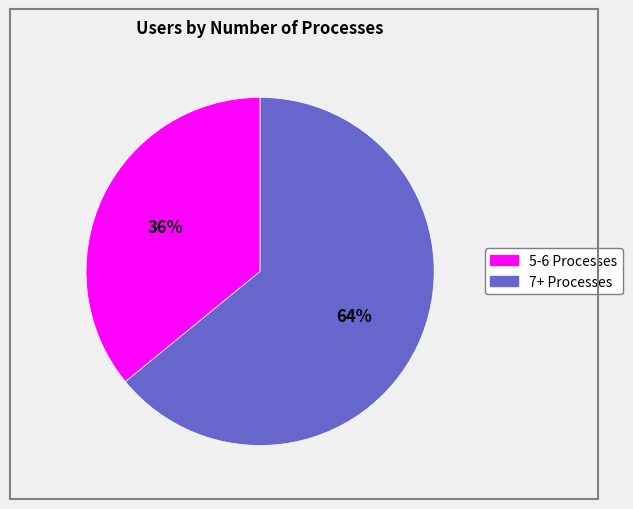

Does any single category account for the majority?

Yes